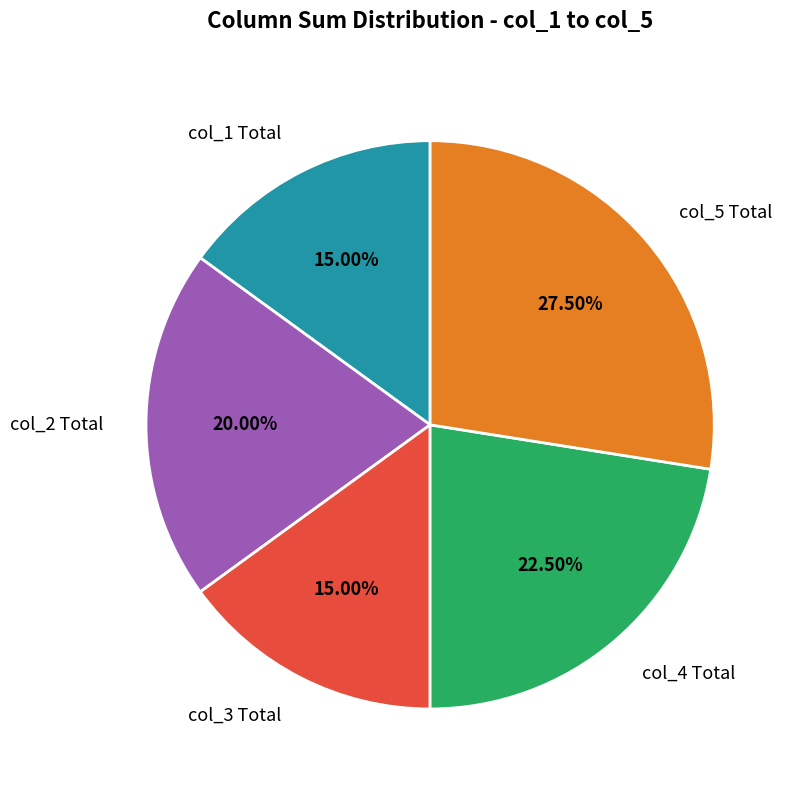

Is the sum of col_3 Total and col_5 Total greater than half?

No